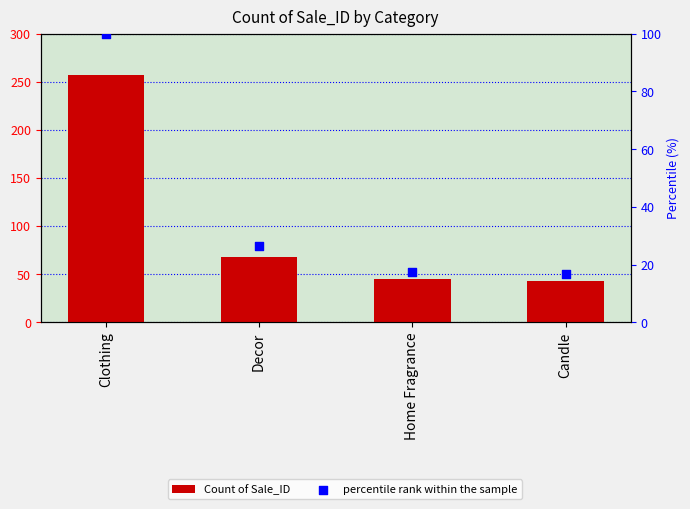

What are all the series names shown in the legend?

Count of Sale_ID, percentile rank within the sample